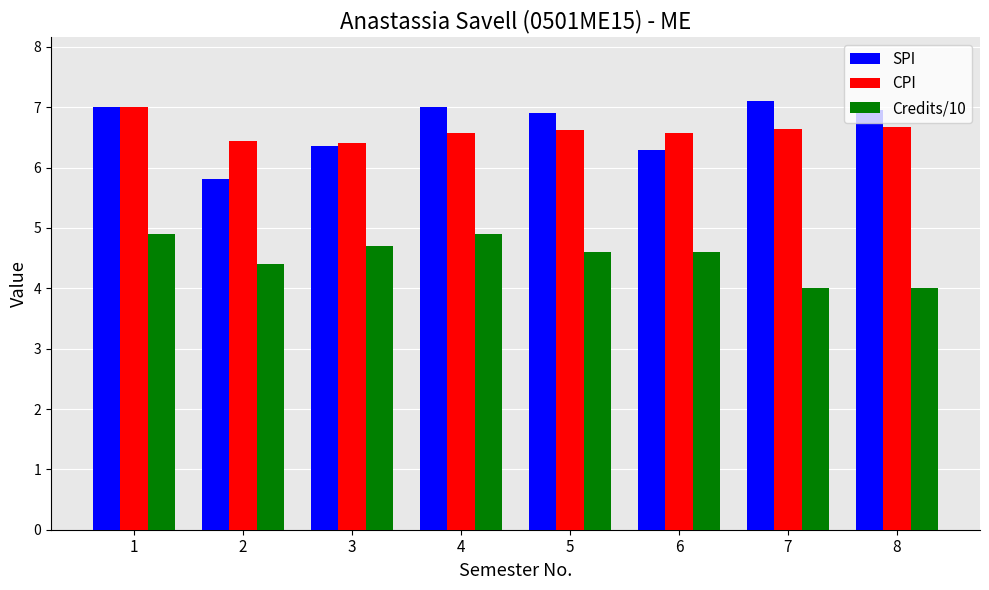

Does the chart contain stacked bars?

No